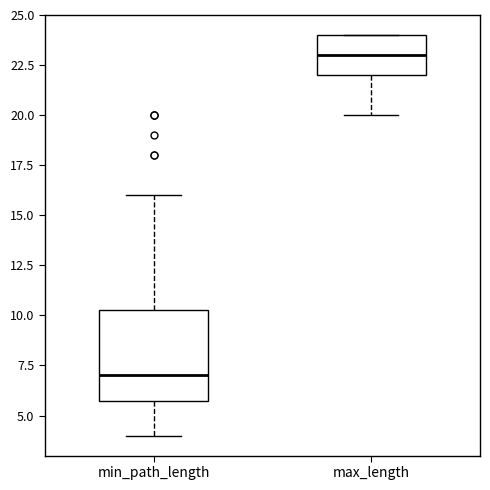

Reading left to right, transcribe this box plot: for each box, give where its median line is, the range the box spans, and where its two whiskers end, as read against the y-axis. The values are not printed on the chart, so give them approximately, as read against the axis.

min_path_length: median 7.0, box 6.0 to 10.5, whiskers 4.0 to 16.0
max_length: median 23.0, box 22.0 to 24.0, whiskers 20.0 to 24.0